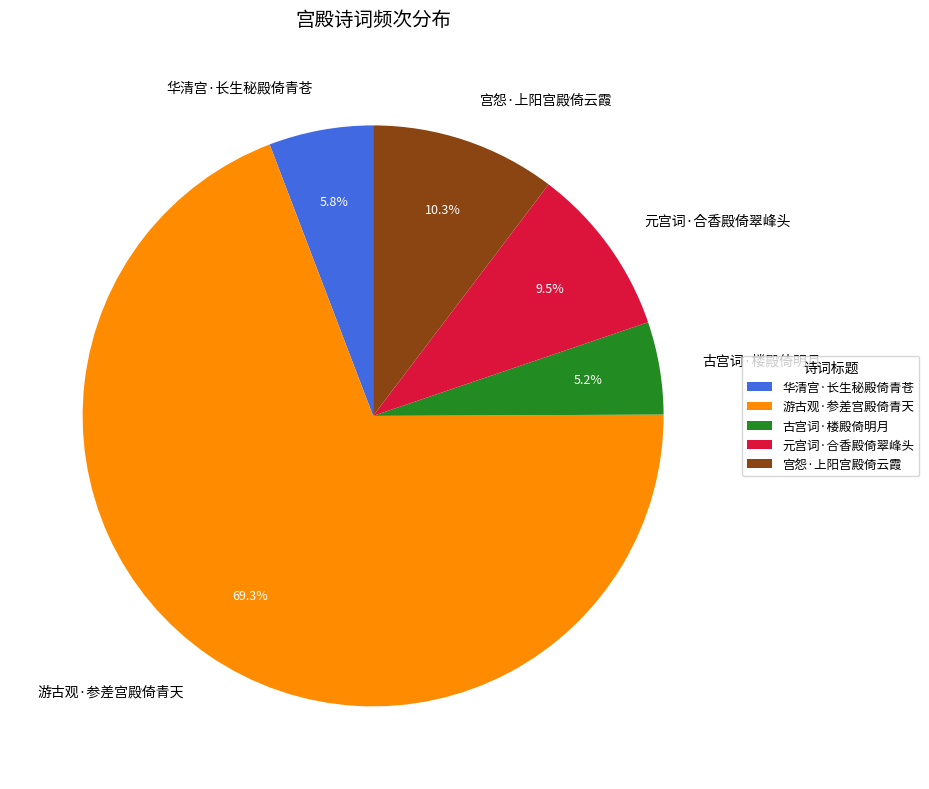

Between 游古观·参差宫殿倚青天 and 古宫词·楼殿倚明月, which is larger?

游古观·参差宫殿倚青天